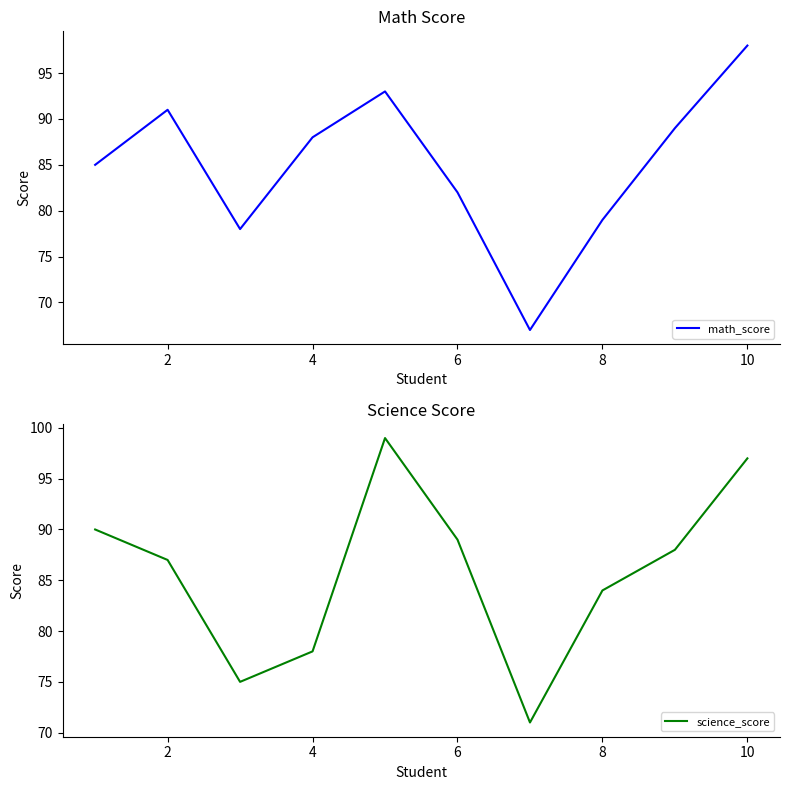

Which series has the largest range (max minus min)?

math_score